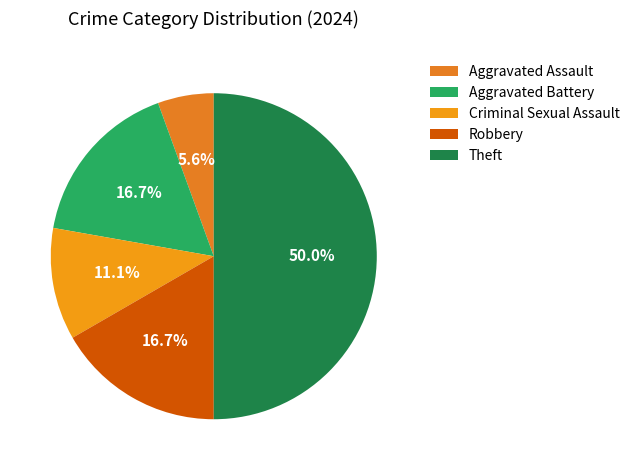

To the nearest percent, what is the average slice percentage?

20%